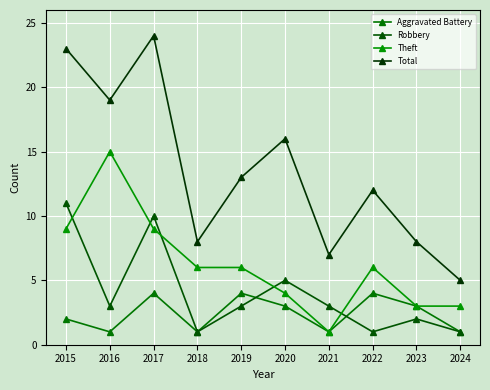

What is the average value of the Theft series?

6